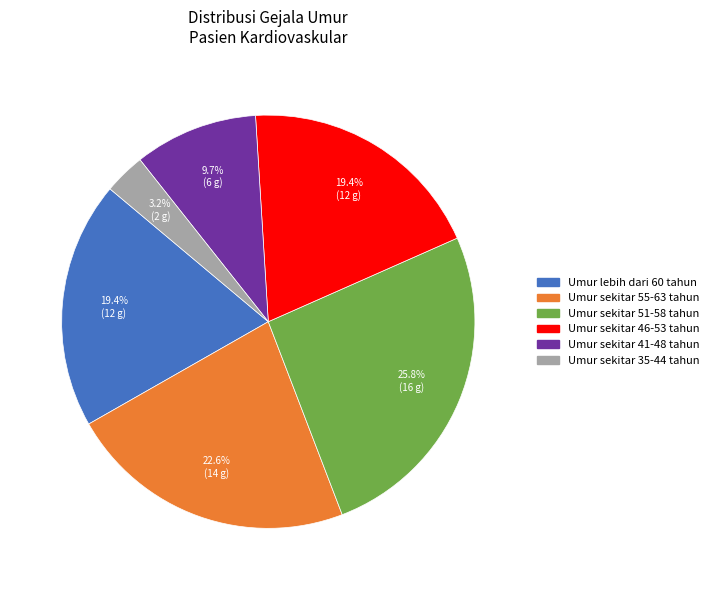

Is there a majority slice in this chart?

No